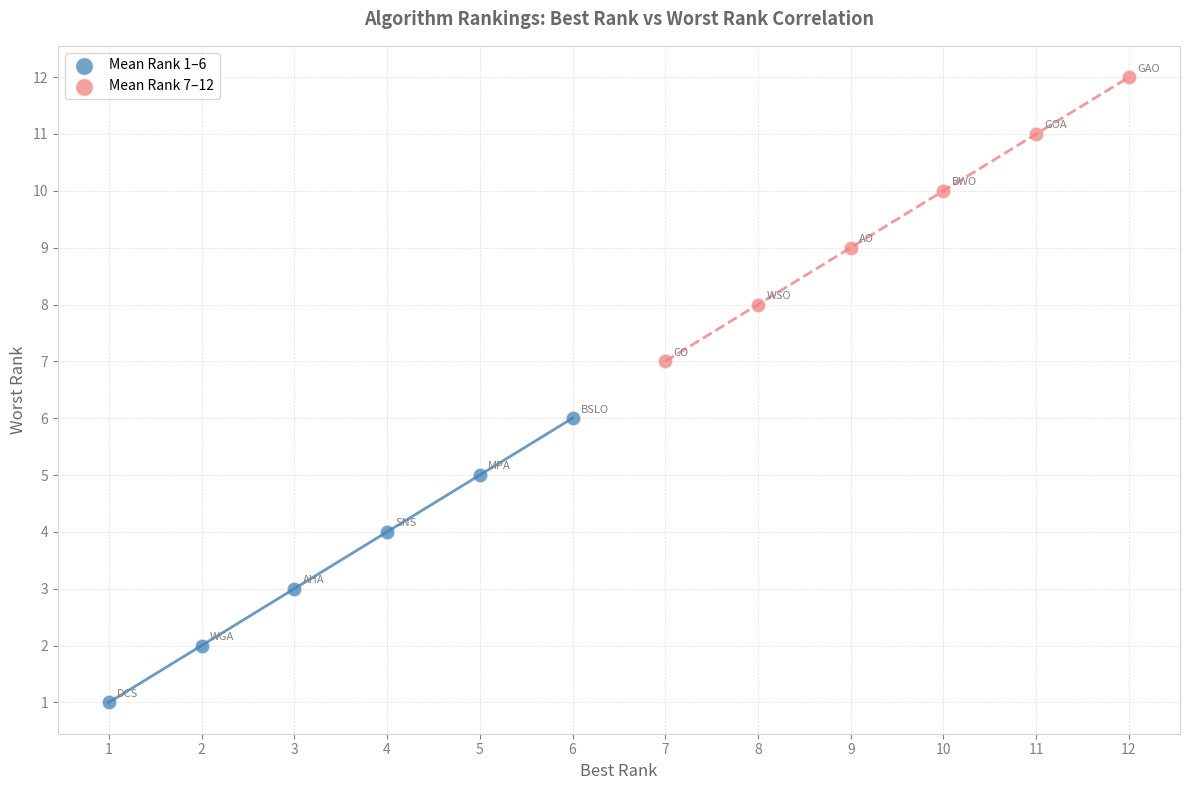

What are all the series names shown in the legend?

Mean Rank 1–6, Mean Rank 7–12